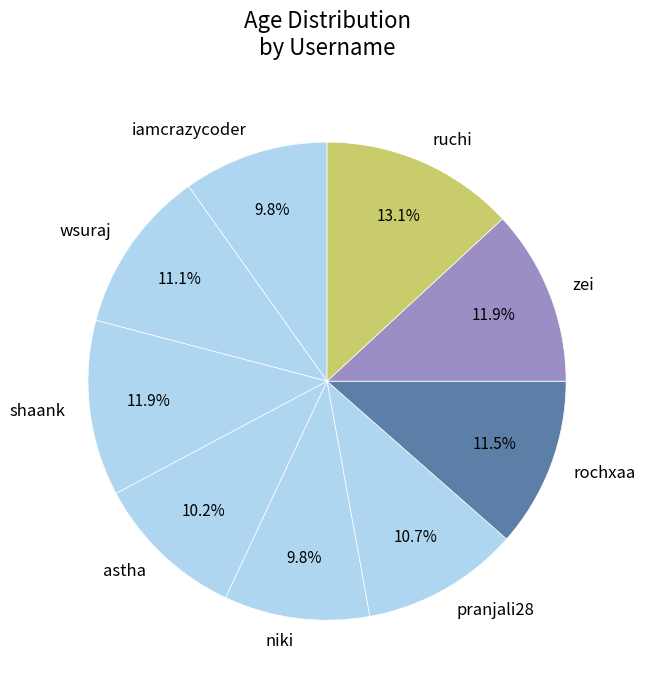

What is the largest slice in the pie chart?

ruchi